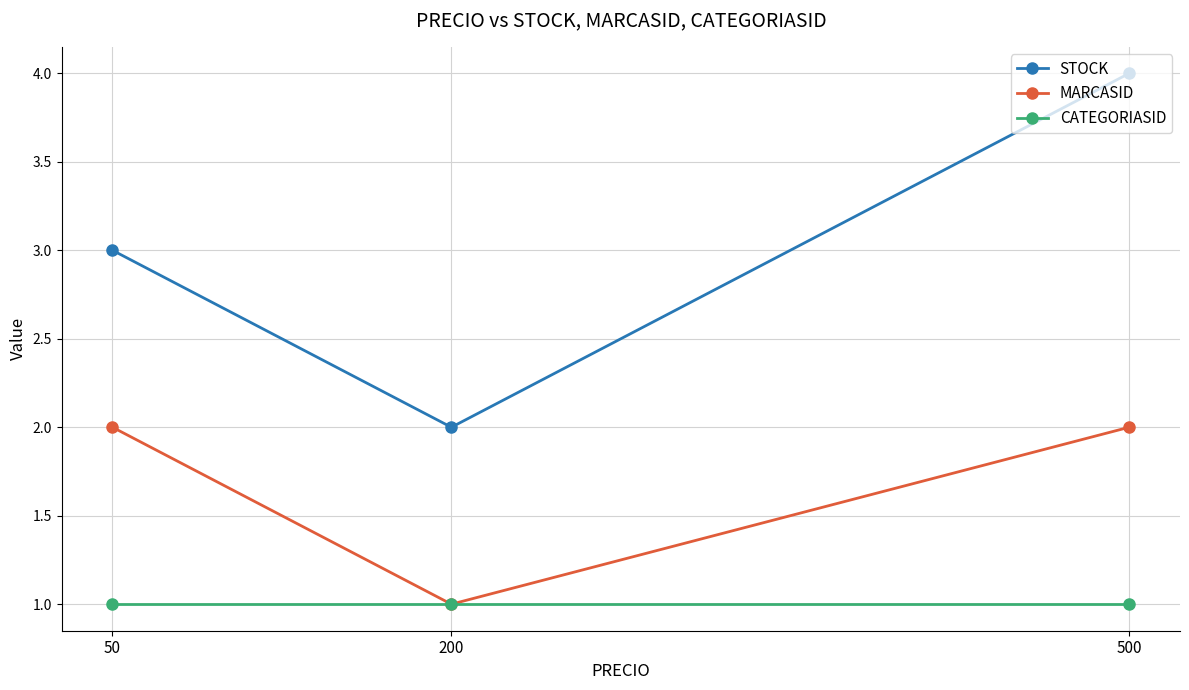

How many categories are shown in the chart?

3